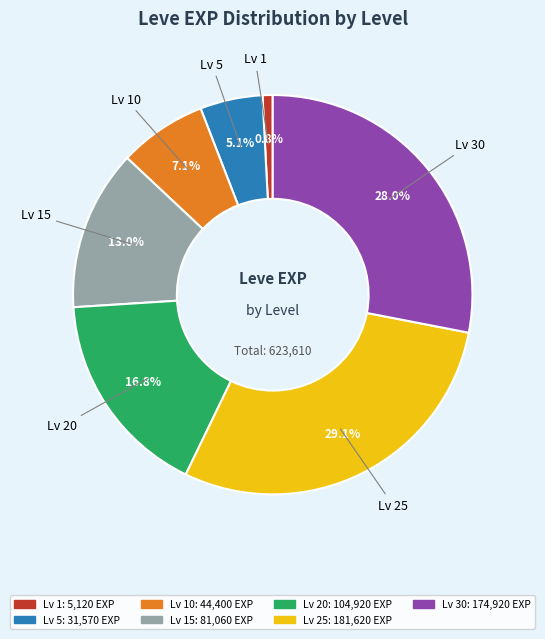

How many segments does this pie chart have?

7